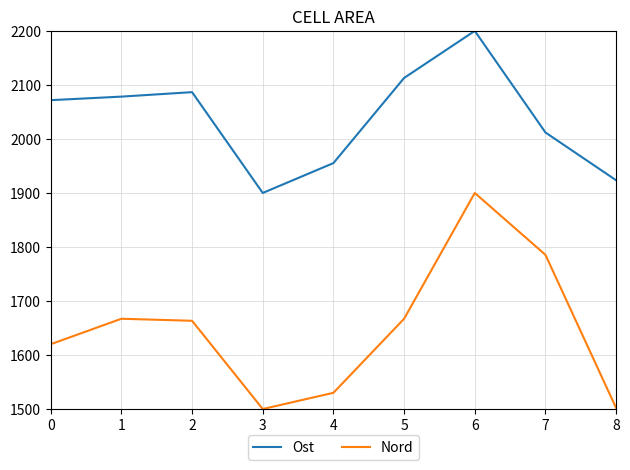

What is the sum of all Nord values?

14835.1